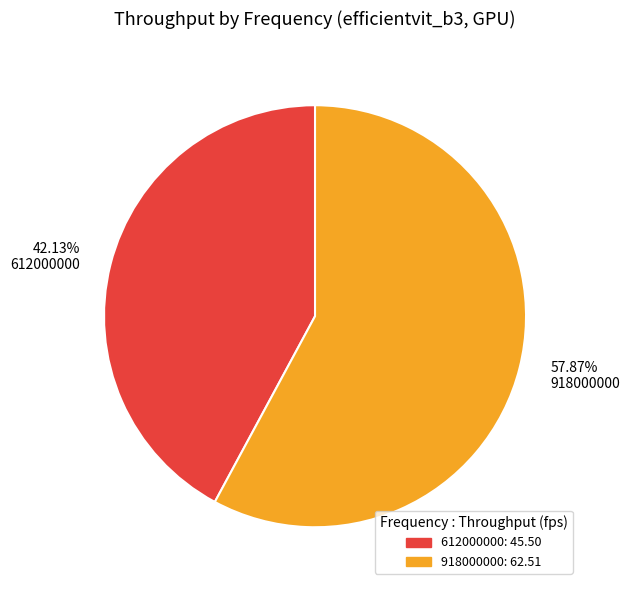

To the nearest percent, what is the combined percentage of 612000000 and 918000000?

100%